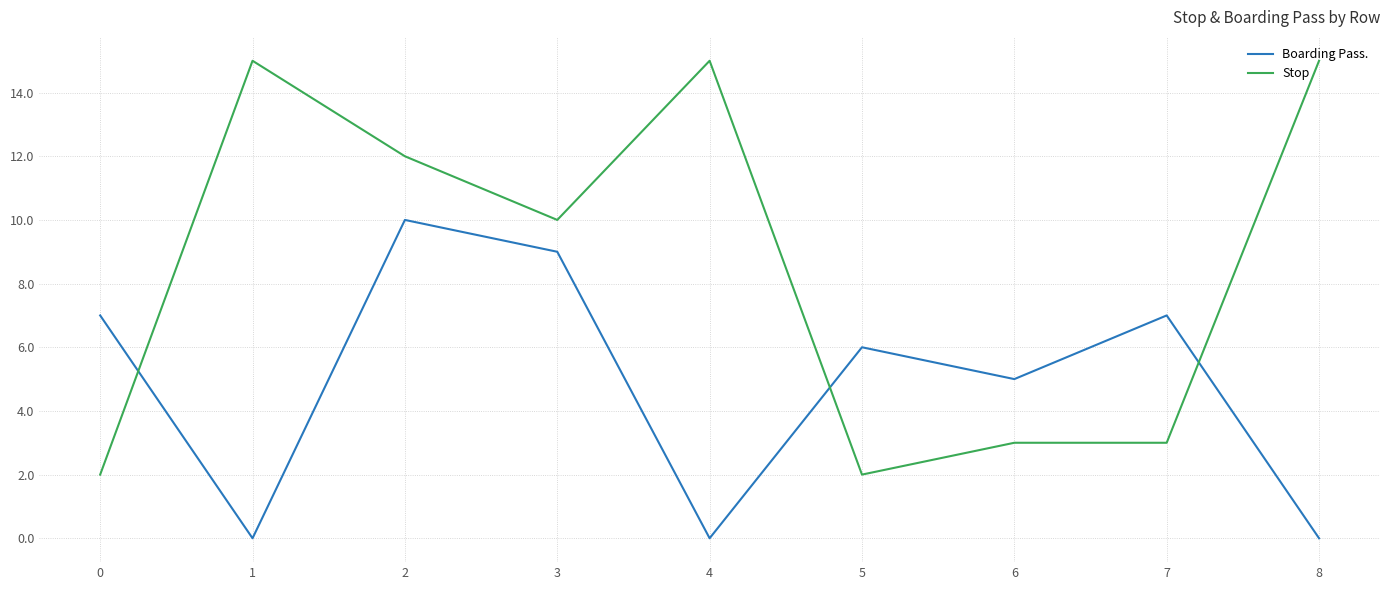

Reading left to right, transcribe all the data shown in this chart.

Boarding Pass.: 7	0	10	9	0	6	5	7	0
Stop: 2	15	12	10	15	2	3	3	15